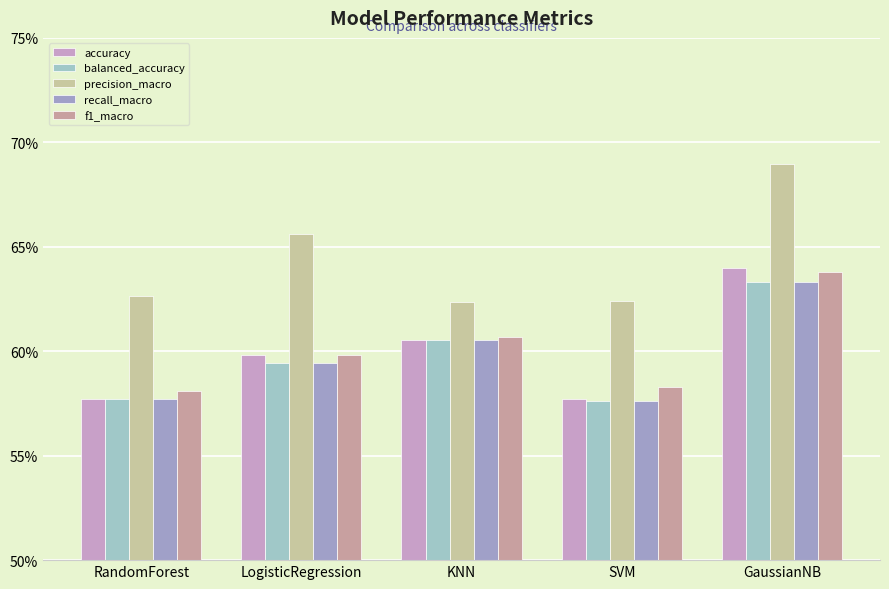

What position from the left is RandomForest?

1